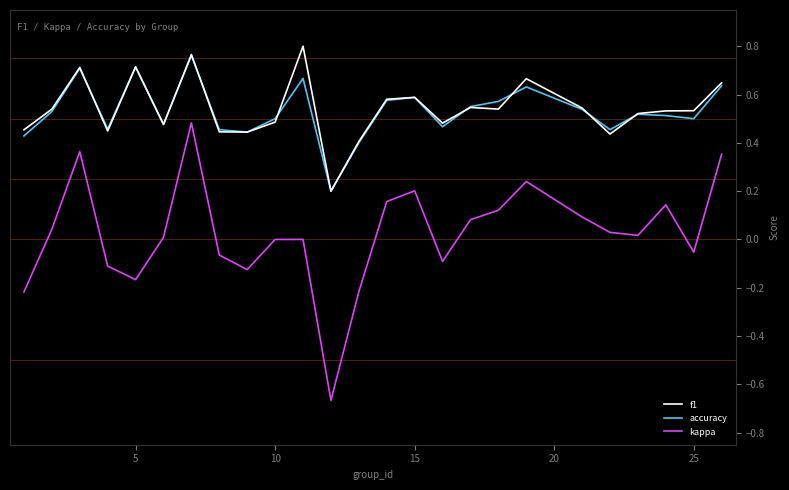

Which series has the largest range (max minus min)?

kappa